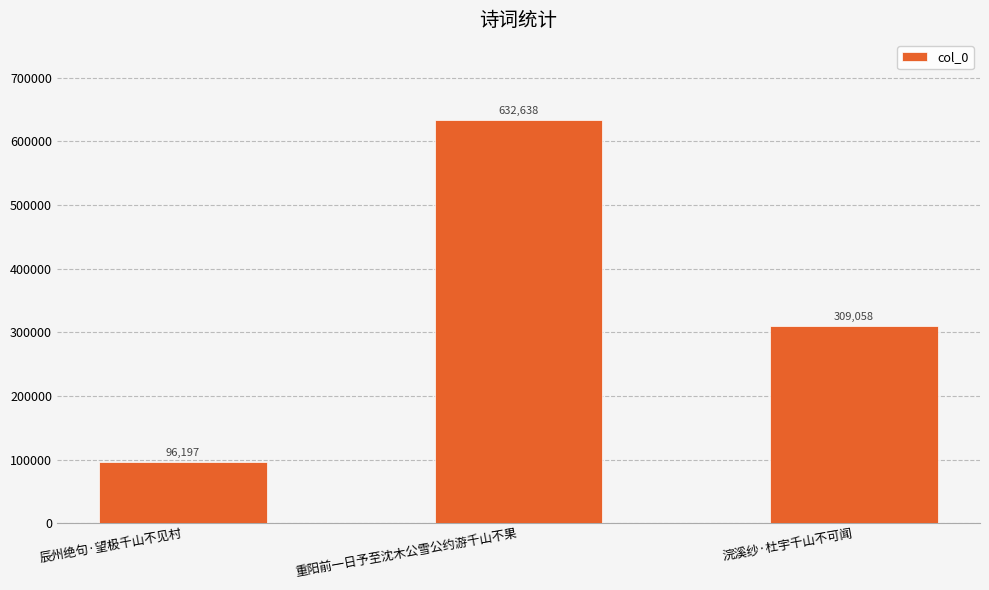

Which category has the highest value across all series?

重阳前一日予至沈木公雪公约游千山不果